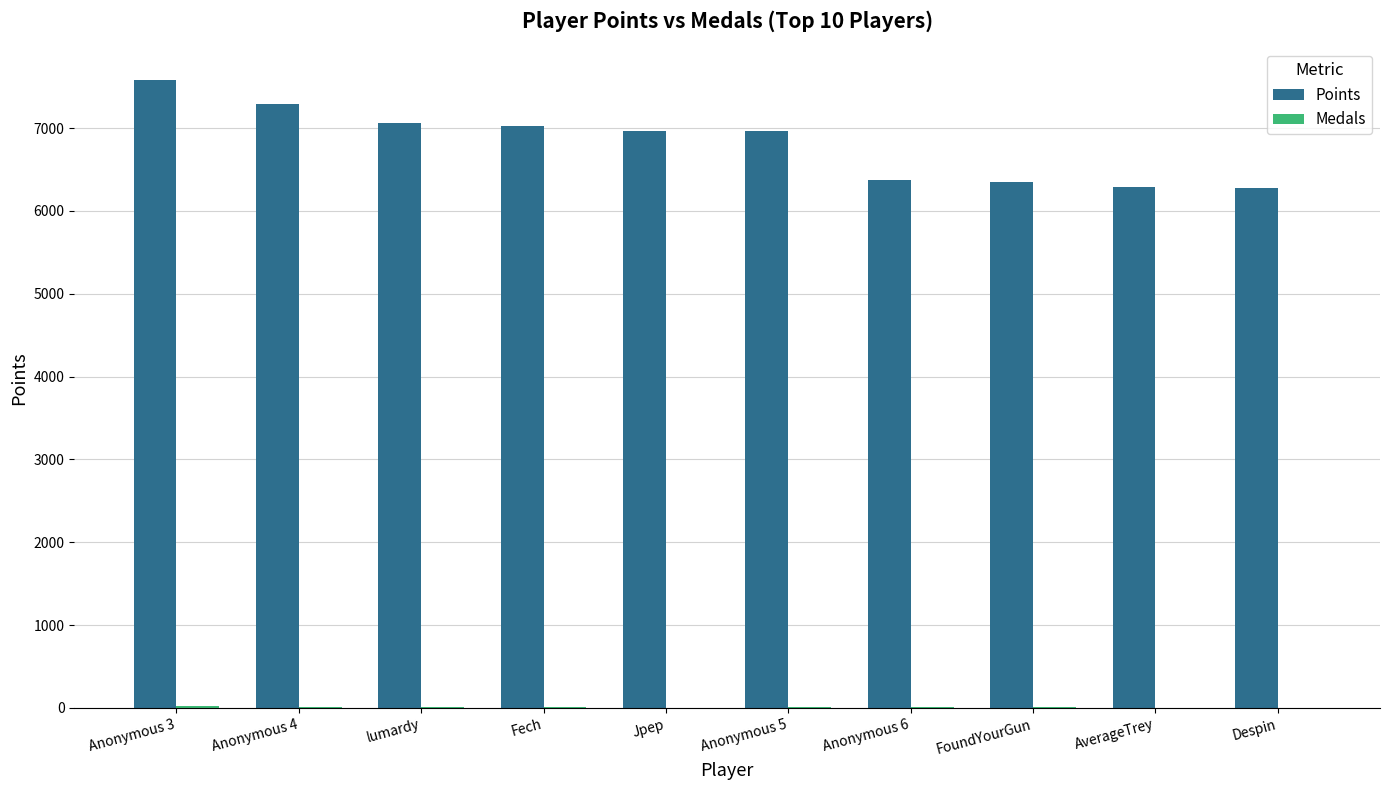

How many groups of bars are there?

10